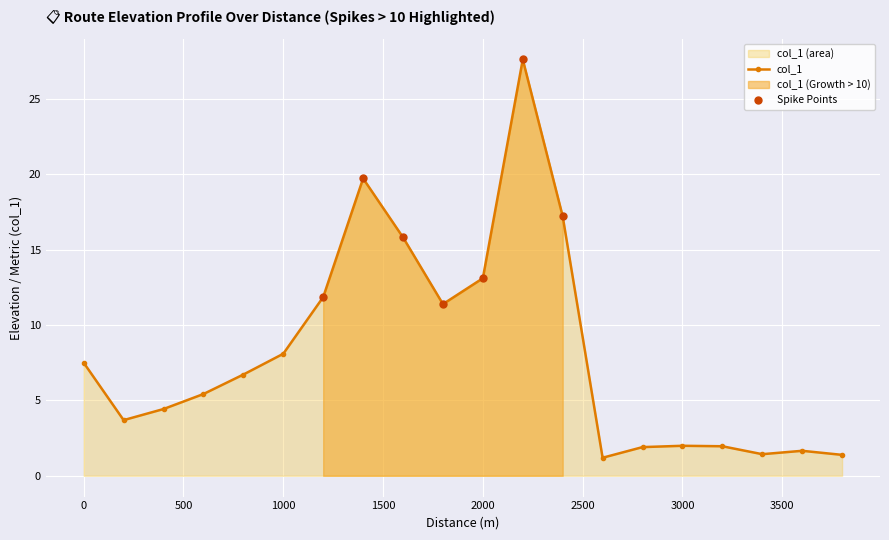

What is the difference between the maximum and second lowest values?

26.2